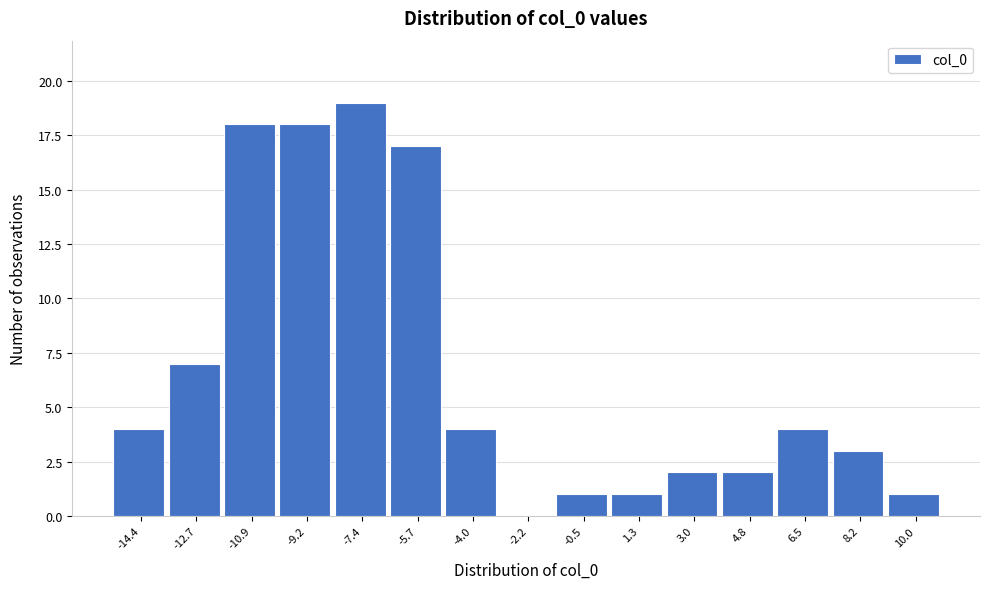

Reading left to right, what are all the values shown in this chart?

-14.4=4	-12.7=7	-10.9=18	-9.2=18	-7.4=19	-5.7=17	-4.0=4	-2.2=0	-0.5=1	1.3=1	3.0=2	4.8=2	6.5=4	8.2=3	10.0=1